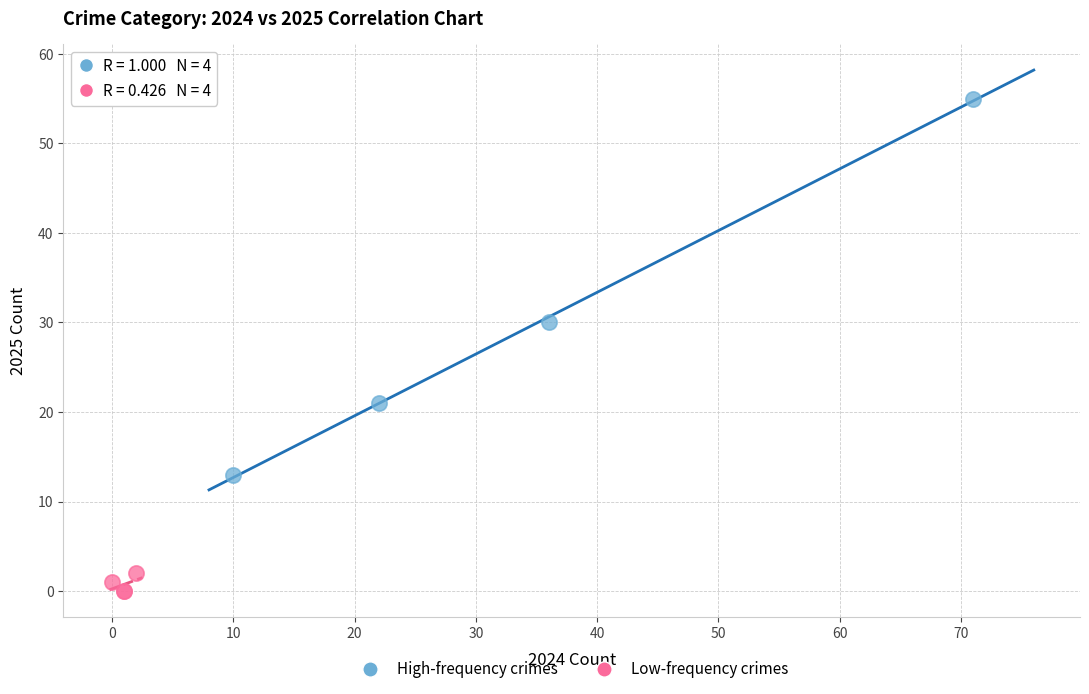

Which series contains the highest Y value?

High-frequency crimes